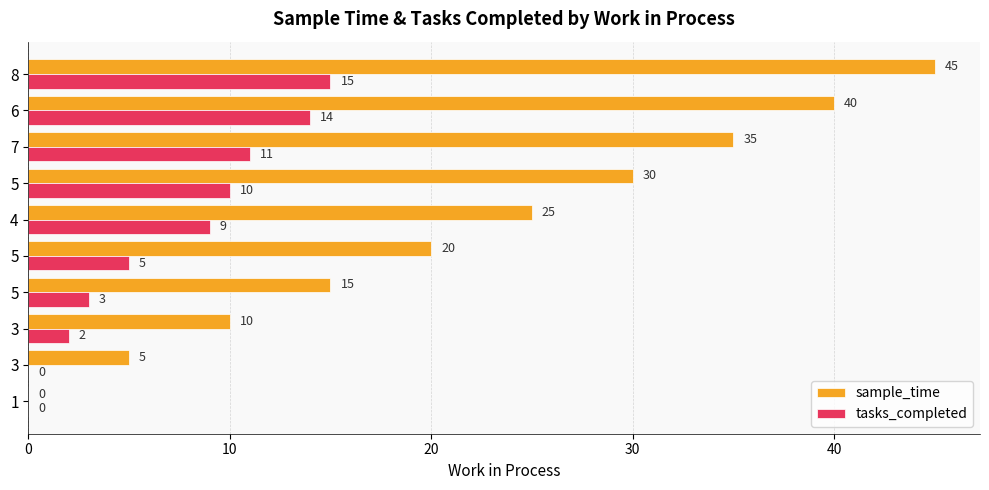

Rank the series by their average value, from lowest to highest.

tasks_completed, sample_time